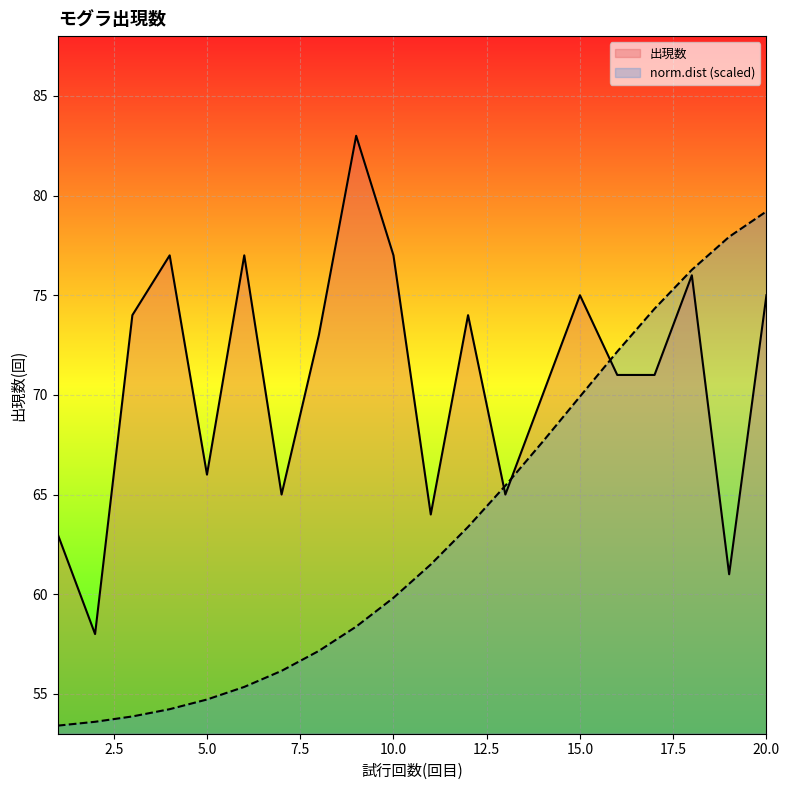

Where is the first local maximum for 出現数?

4